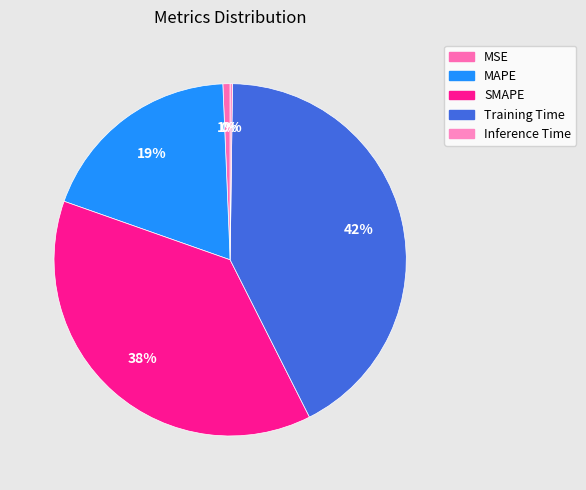

To the nearest percent, what is the average slice percentage?

20%